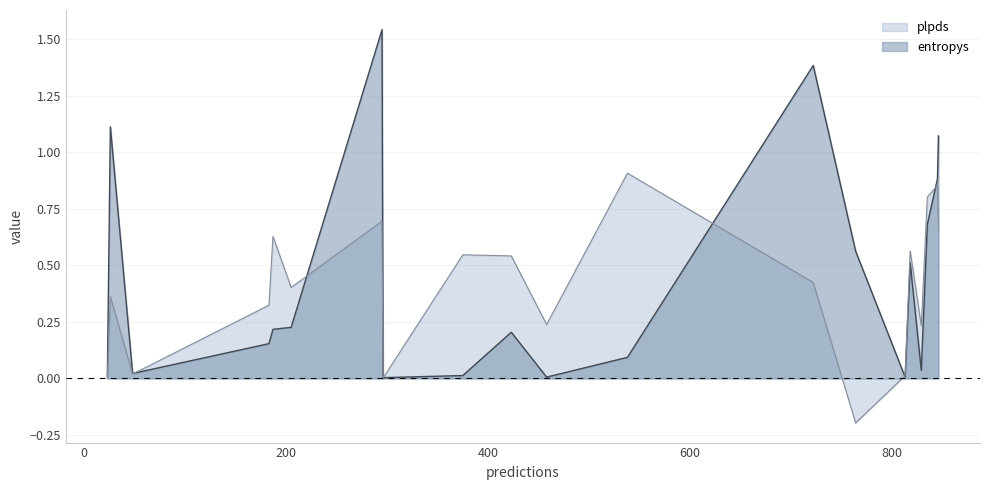

What is the smallest value displayed?

-0.2